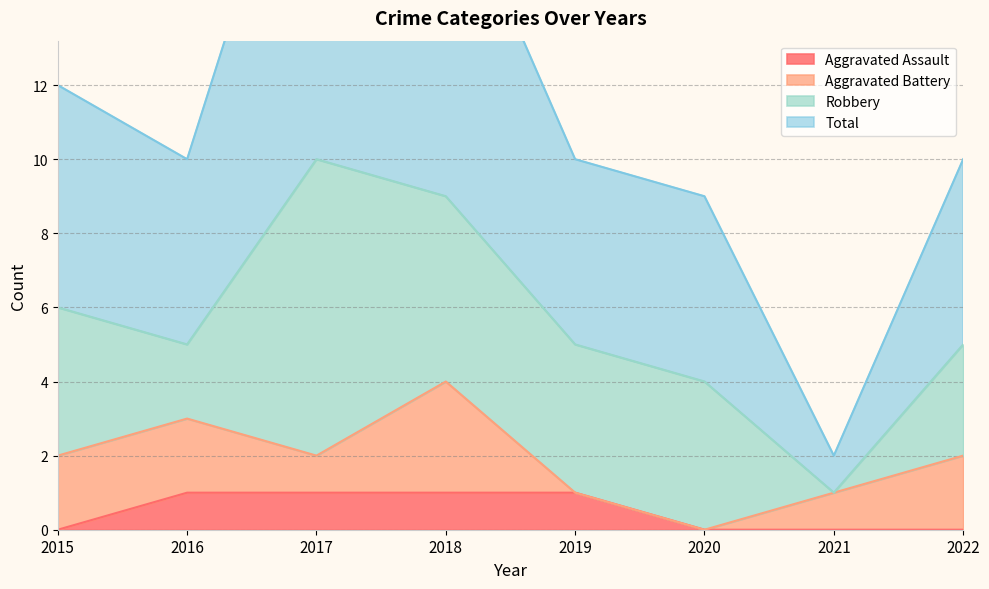

List the labels in order of Total value, largest first.

2017, 2018, 2015, 2016, 2019, 2022, 2020, 2021